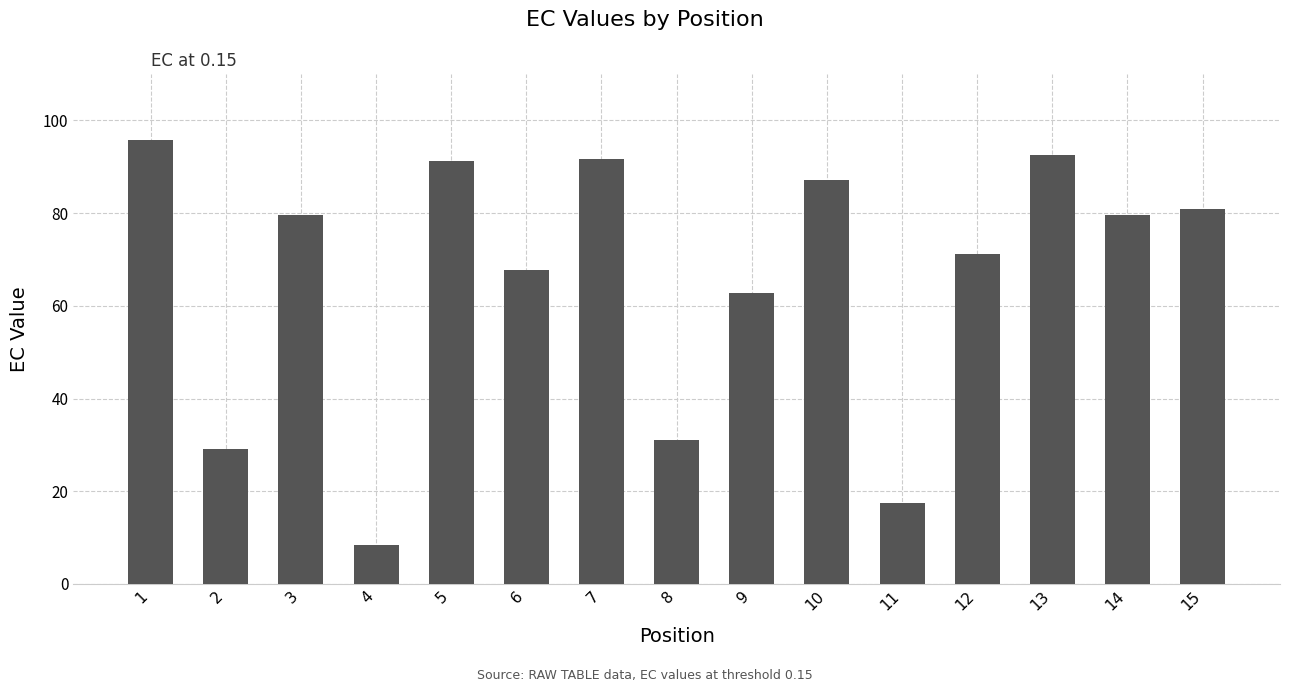

True or false: the data shows 31.2 at 8.

True